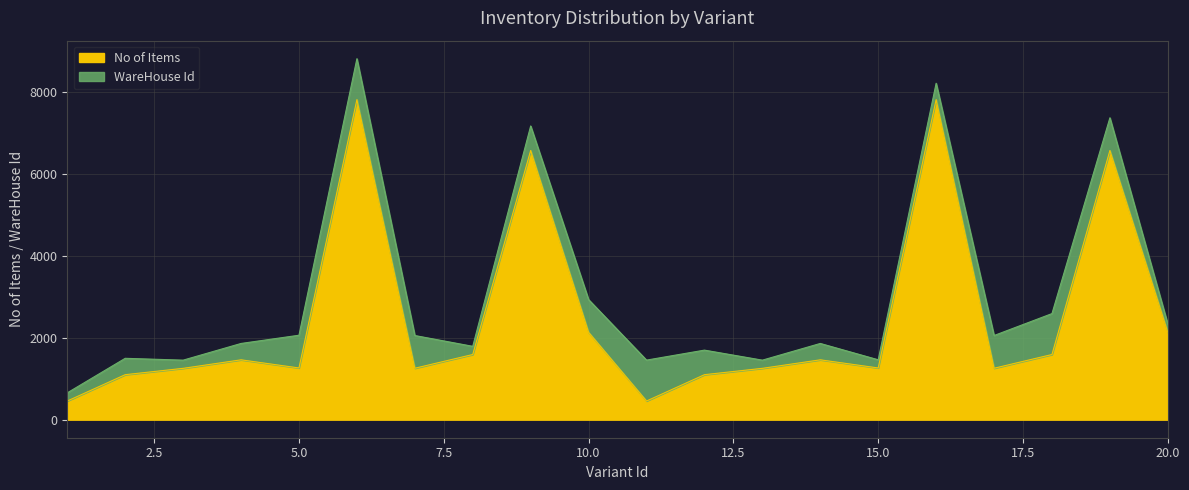

Reading left to right, what are all the values shown in this chart?

1=456	2=1100	3=1255	4=1463	5=1264	6=7823	7=1257	8=1593	9=6579	10=2135	11=456	12=1100	13=1255	14=1463	15=1264	16=7823	17=1257	18=1593	19=6579	20=2135